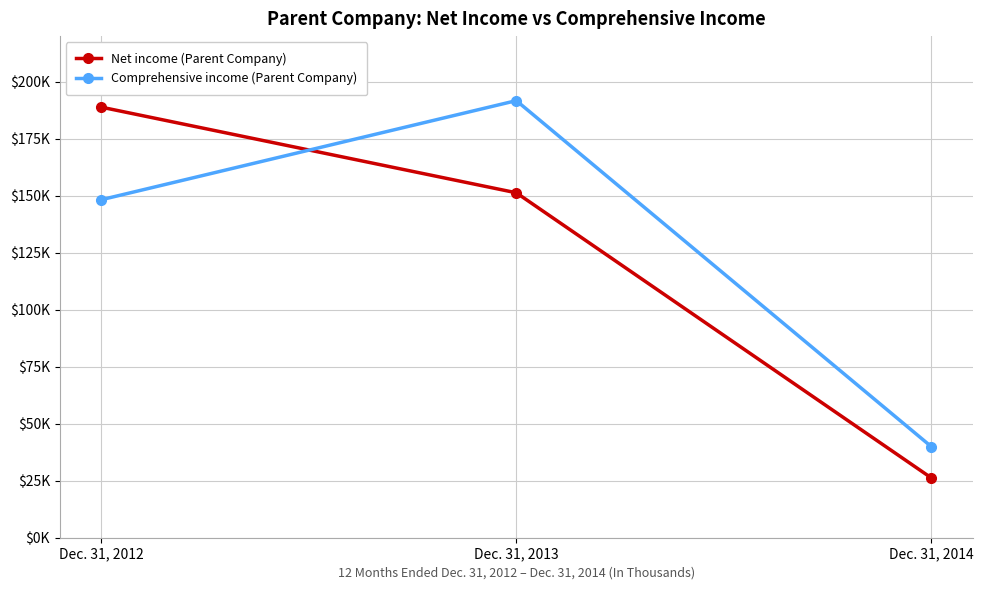

Which has a higher value, Dec. 31, 2012 or Dec. 31, 2014?

Dec. 31, 2012